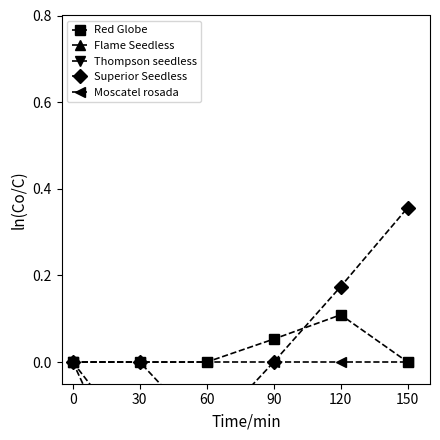

True or false: Red Globe and Thompson seedless intersect in this chart.

False